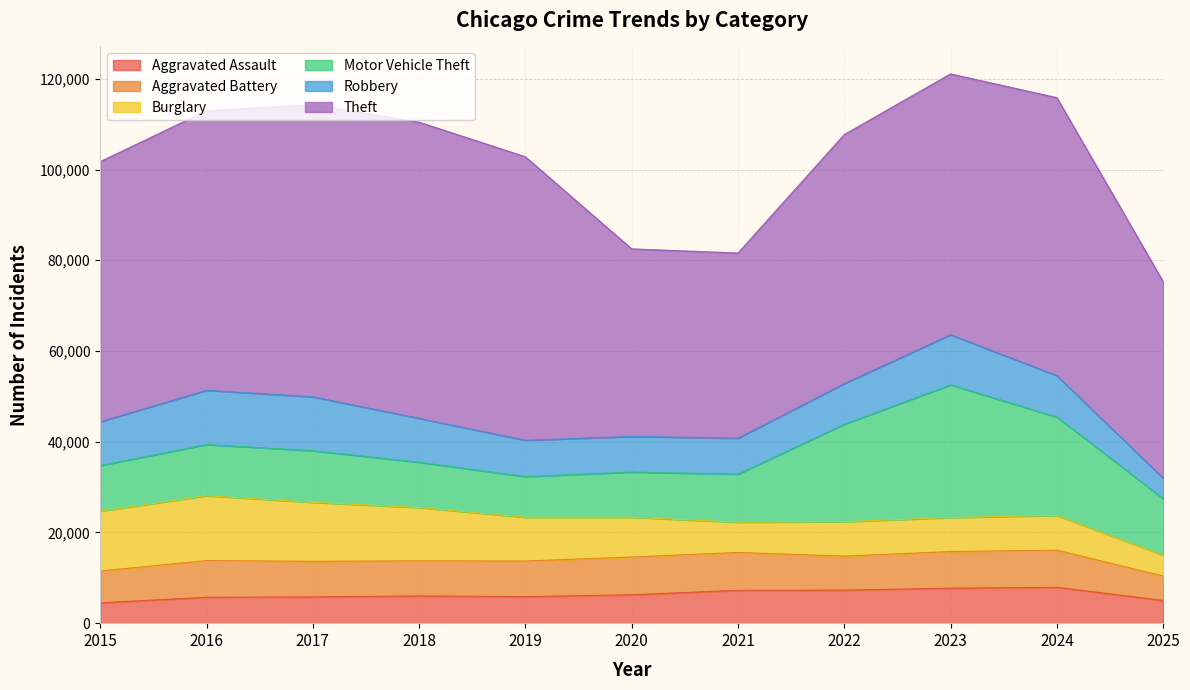

True or false: Motor Vehicle Theft and Theft cross at least once.

False